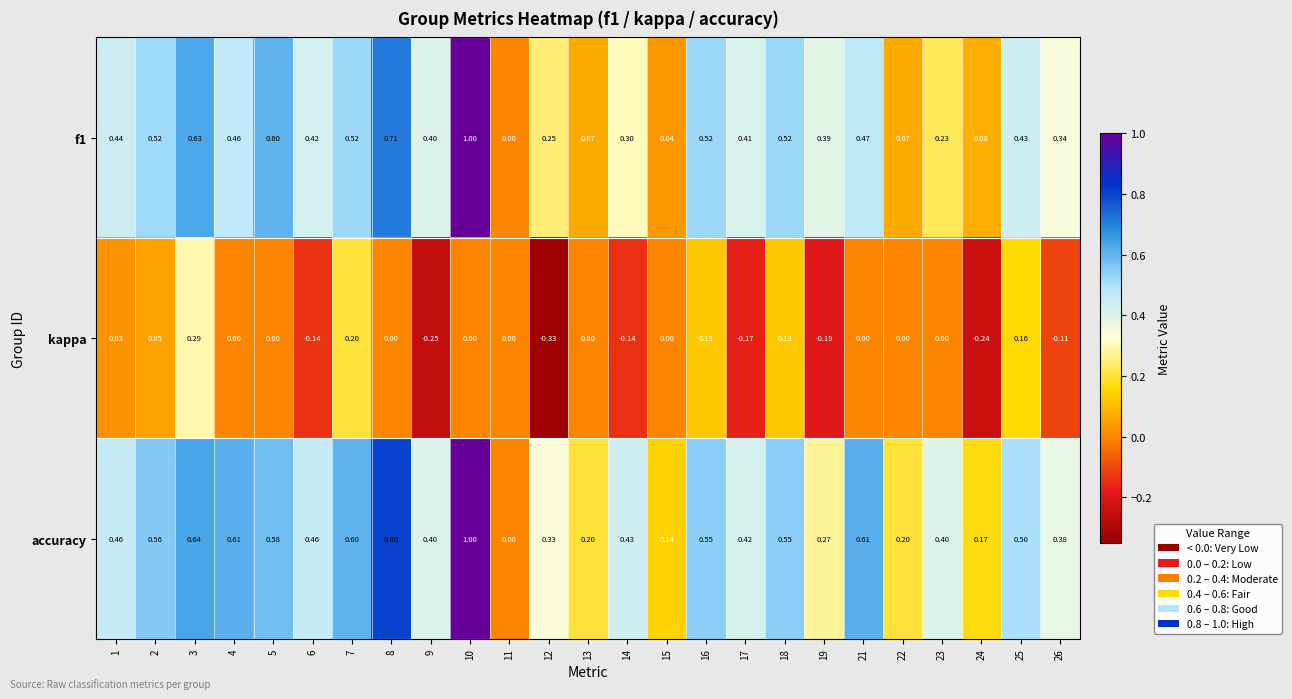

Is the value of kappa at 4 greater than the value of f1 at 19?

No